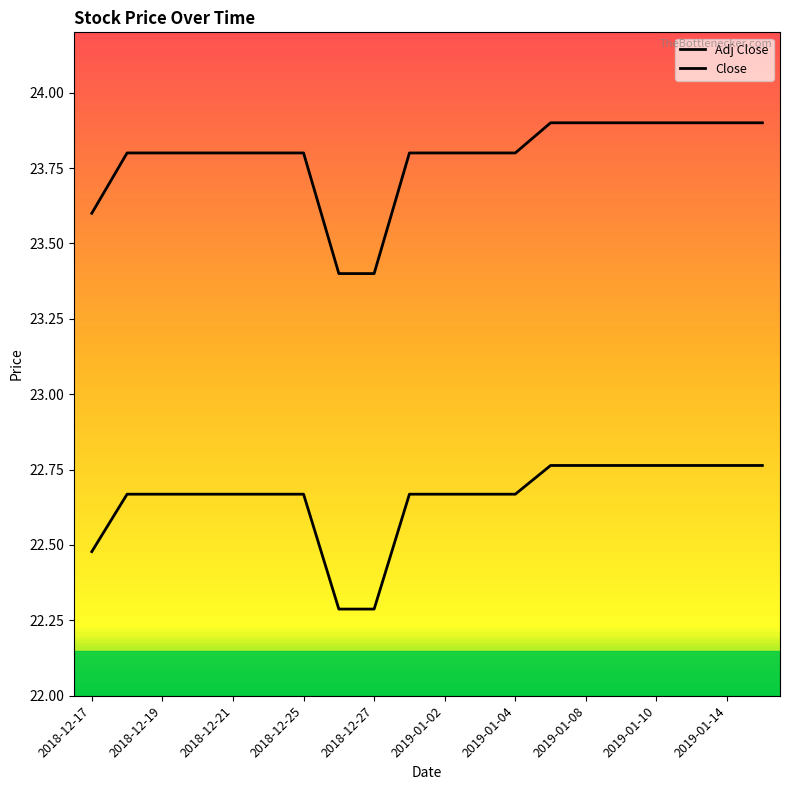

True or false: Adj Close has more than 1 interior local peaks.

False